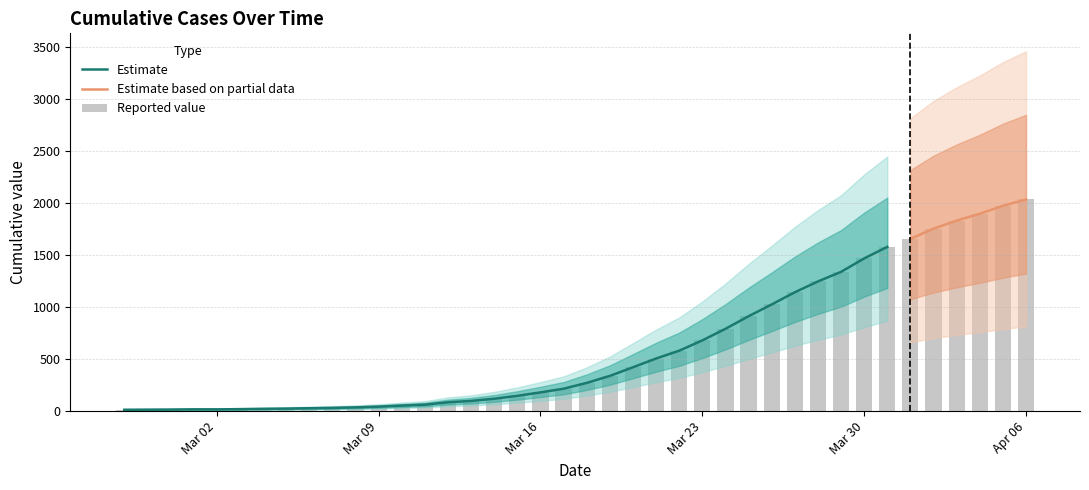

True or false: the data shows 92 at 2020-03-11.

False